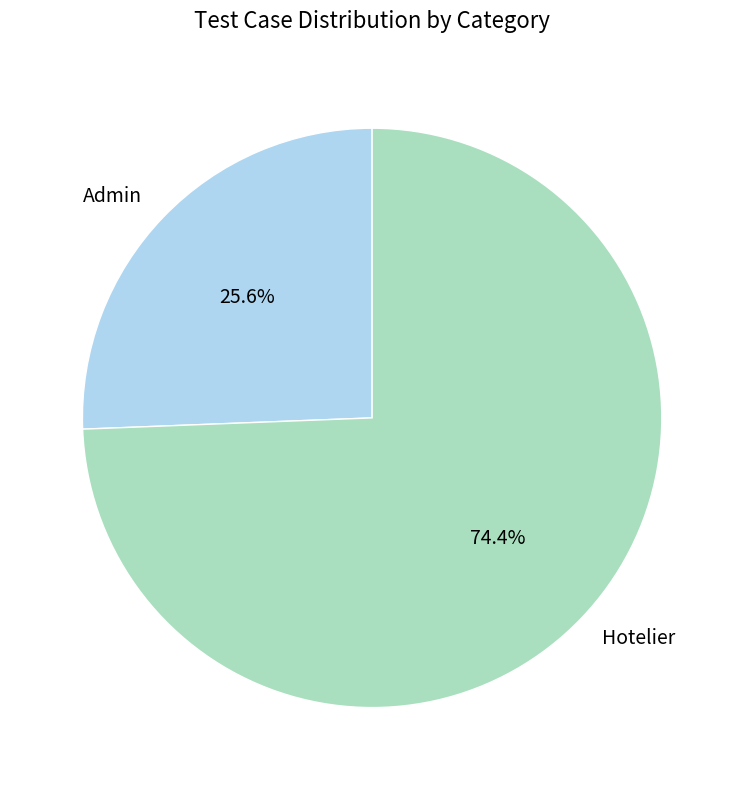

Which slice is the smallest?

Admin